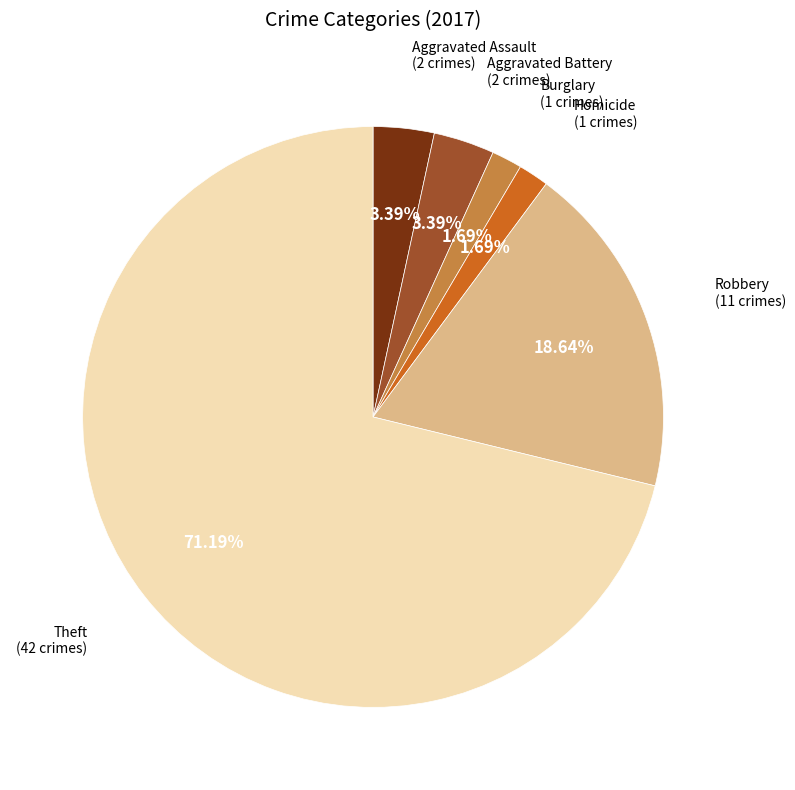

How many slices are in this pie chart?

6